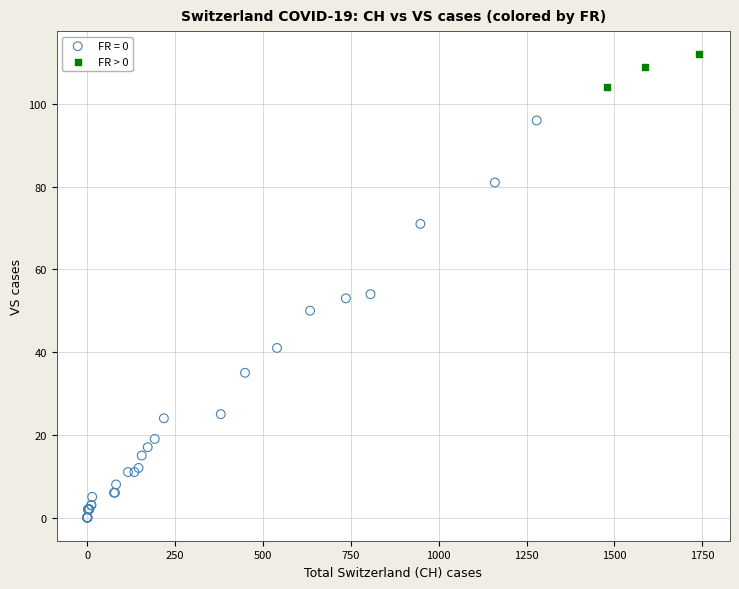

Which series contains the highest Y value?

FR > 0